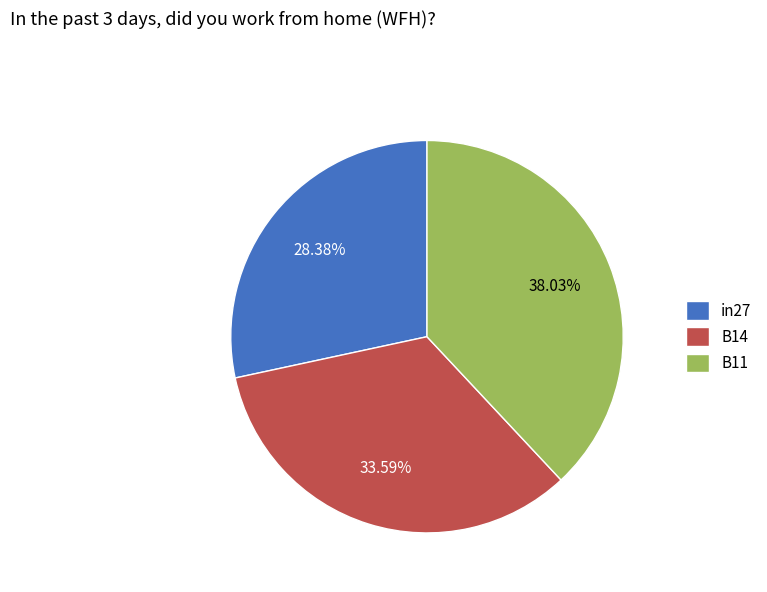

Count the number of slices in the pie.

3